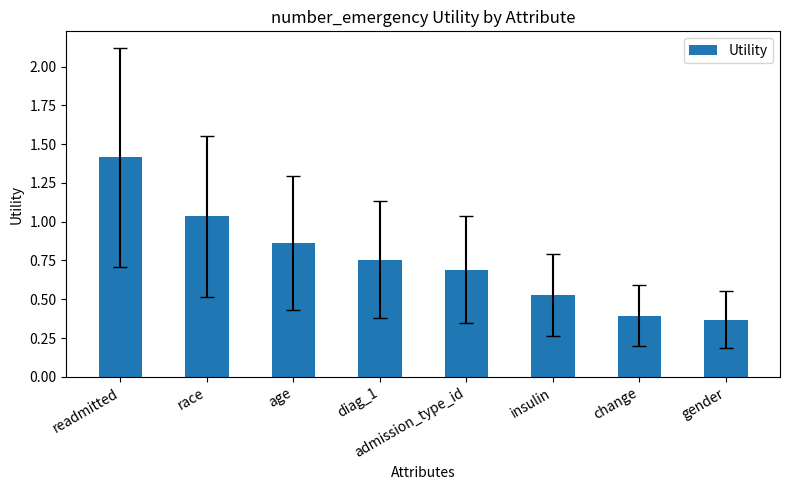

What is the sum of all values?

6.0